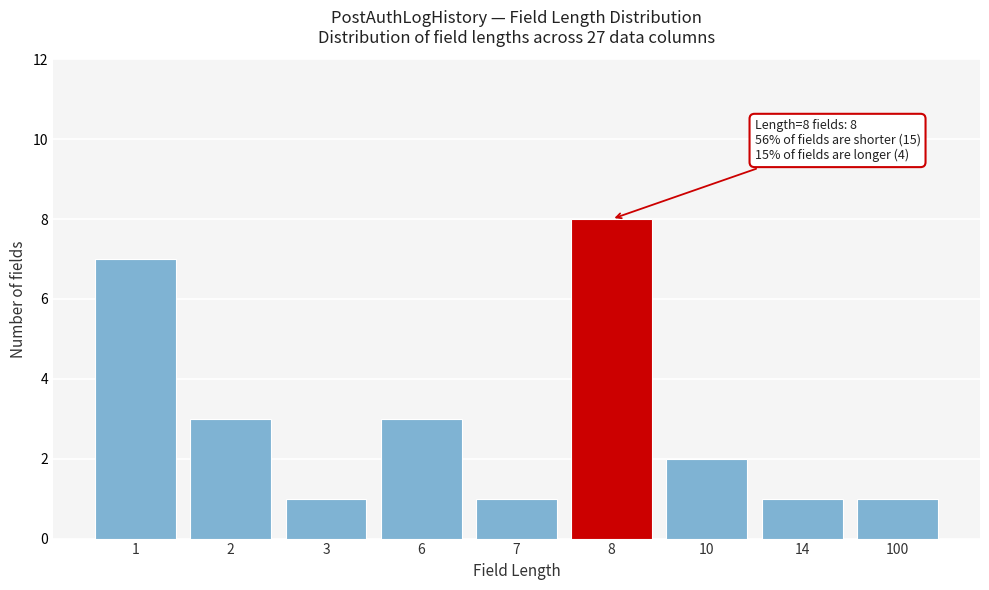

Reading left to right, list all the values displayed in this chart.

1=7	2=3	3=1	6=3	7=1	8=8	10=2	14=1	100=1